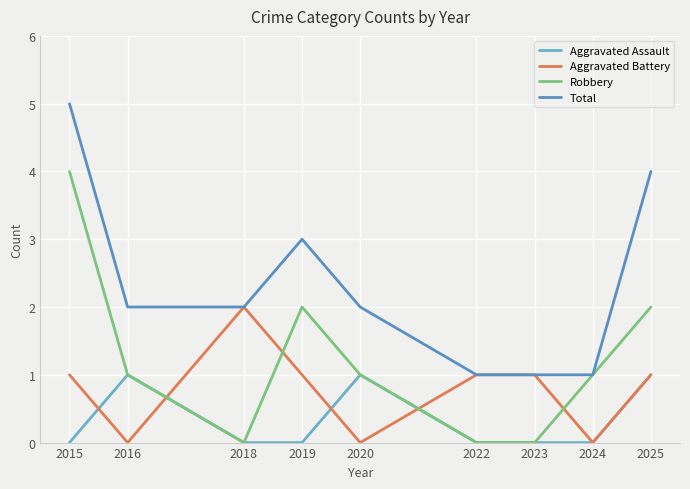

How many lines are shown in the chart?

4